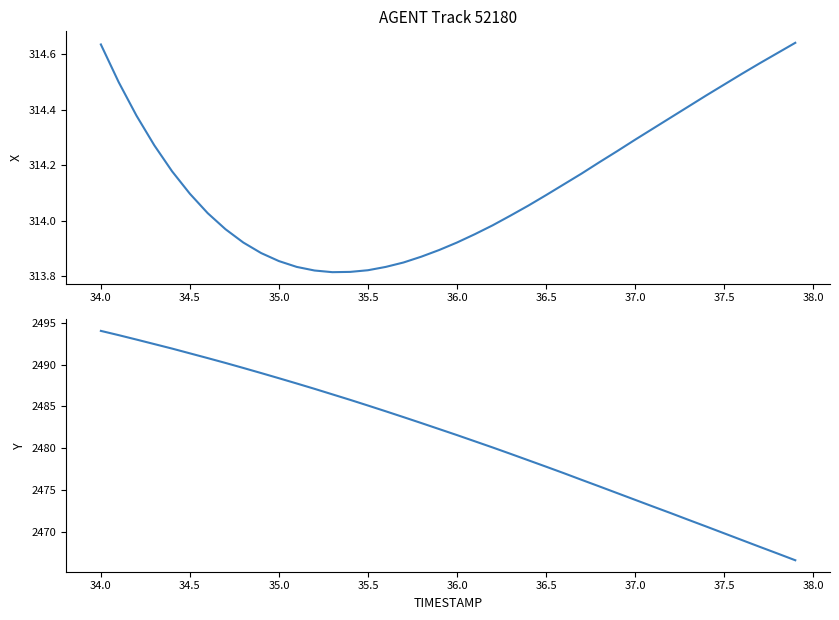

The value of Y at 36 is 3585.4. True or false?

False